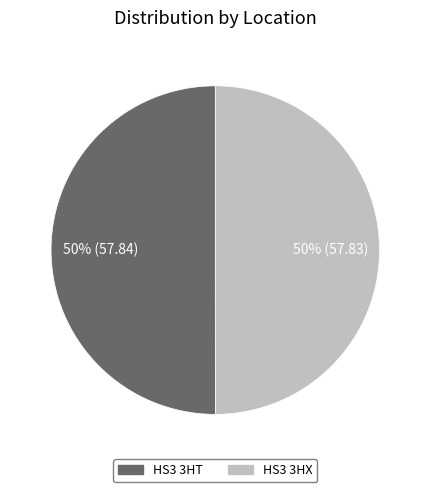

To the nearest percent, what portion does HS3 3HX represent?

50%